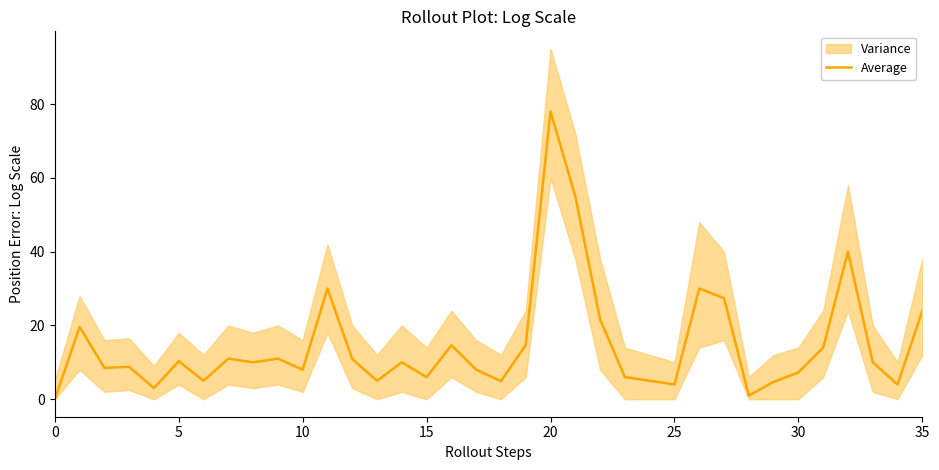

What is the sum of all values?

531.2